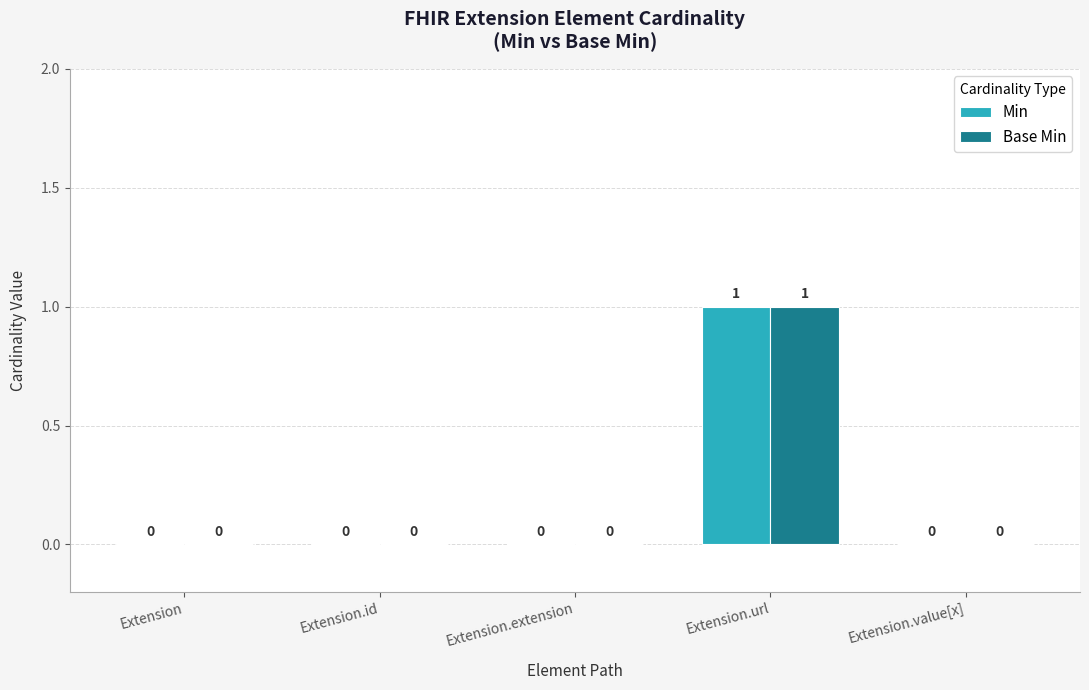

What is the sum of all Min values?

1